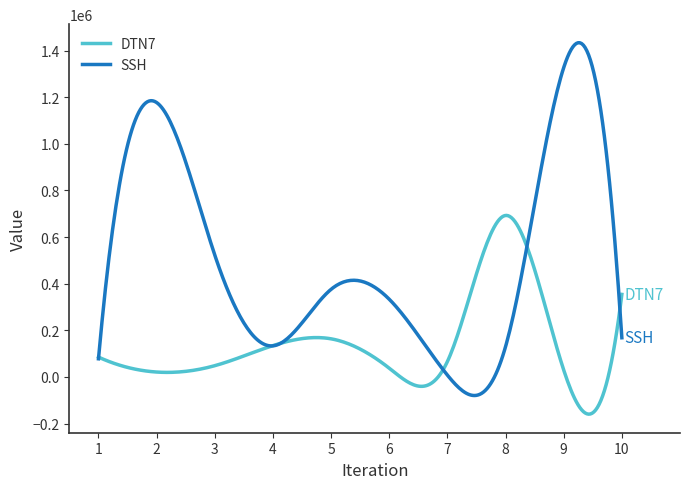

What is the highest value of the DTN7 series?

692987.9